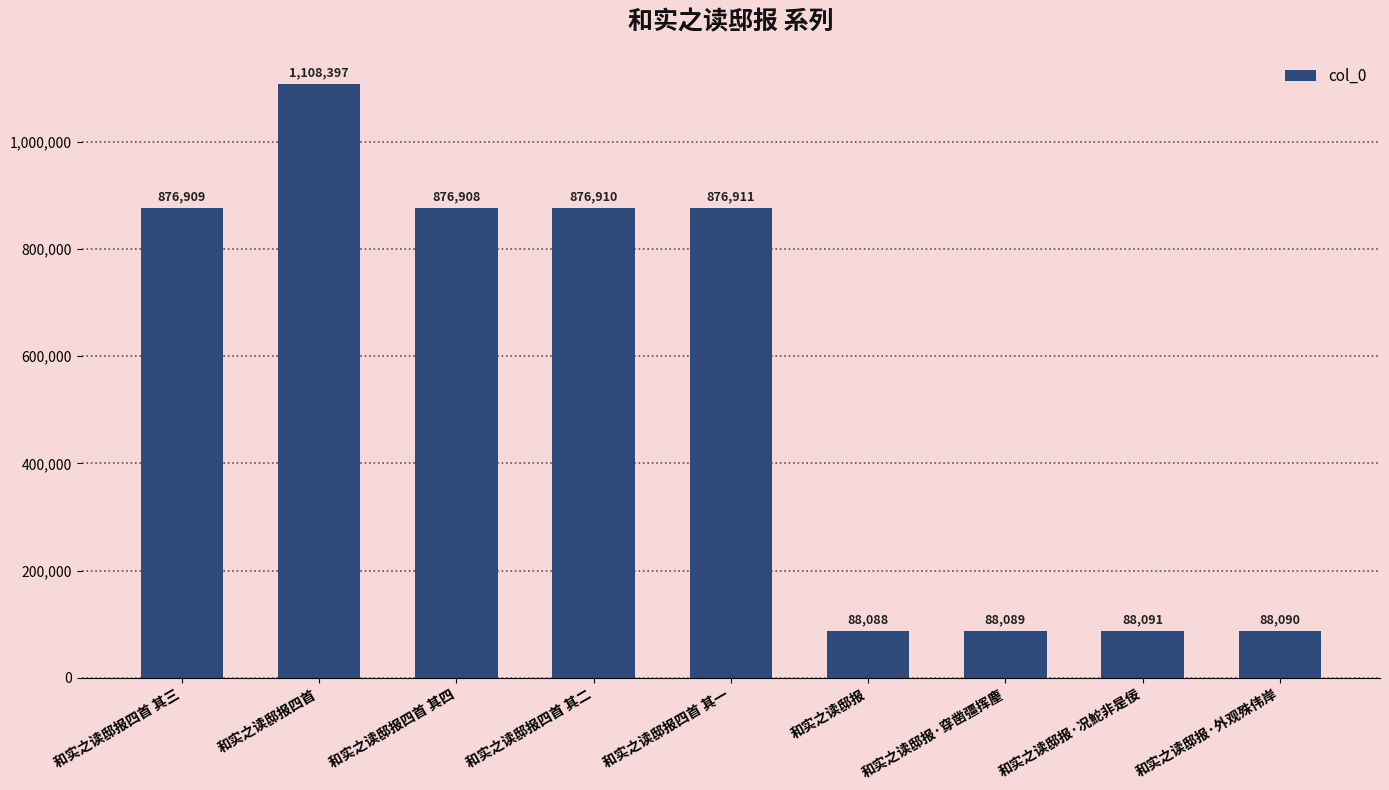

Are the bars grouped side by side (vs. stacked)?

No